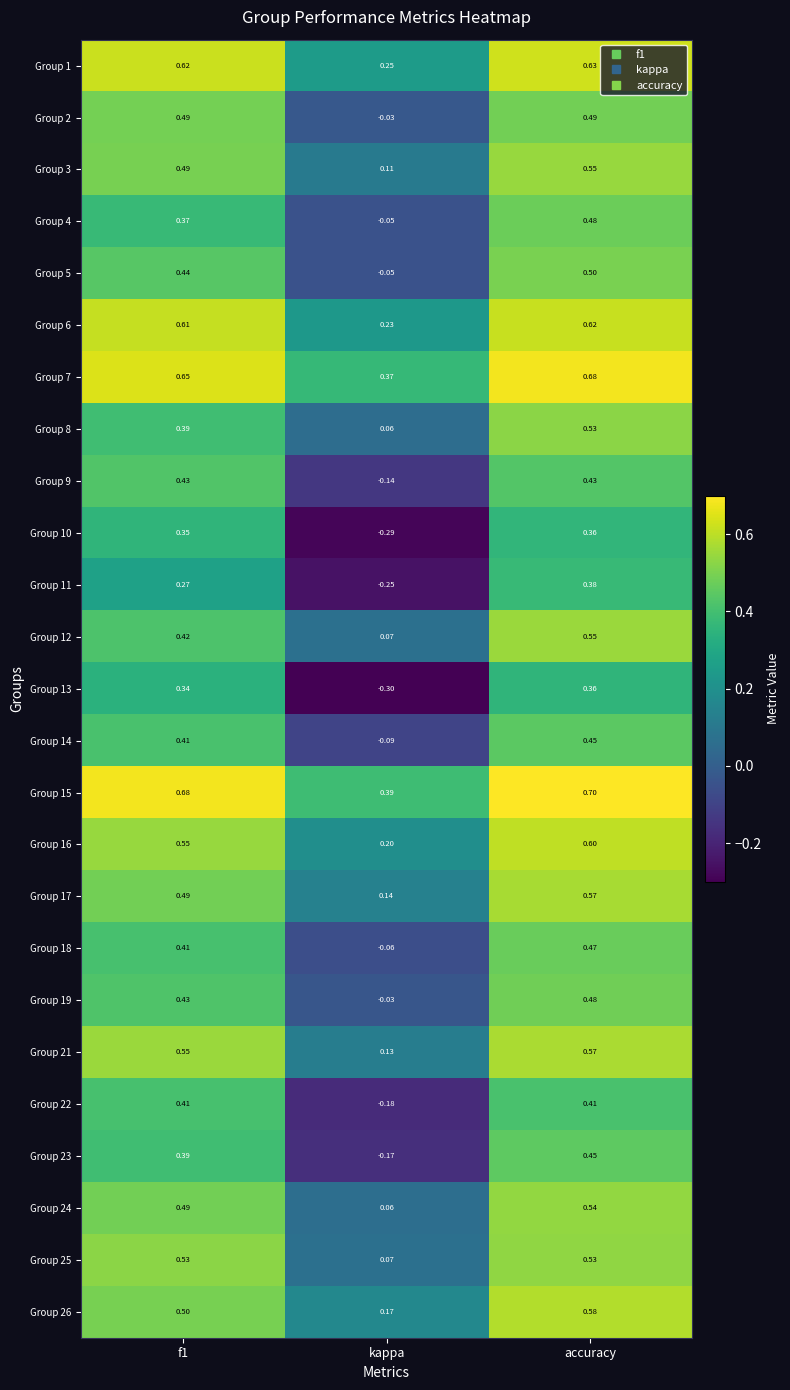

At which category is the sum across all series the highest?

accuracy